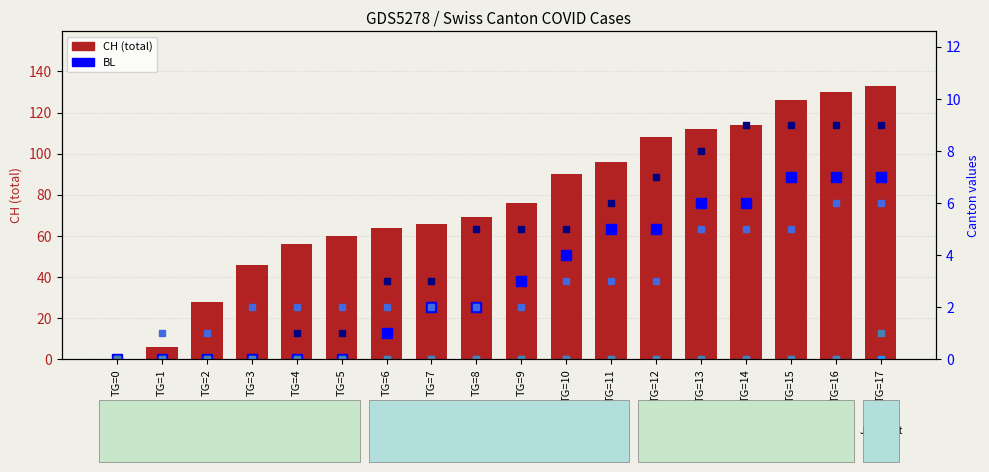

Is the value of FR at TG=5 greater than the value of SZ at TG=10?

No